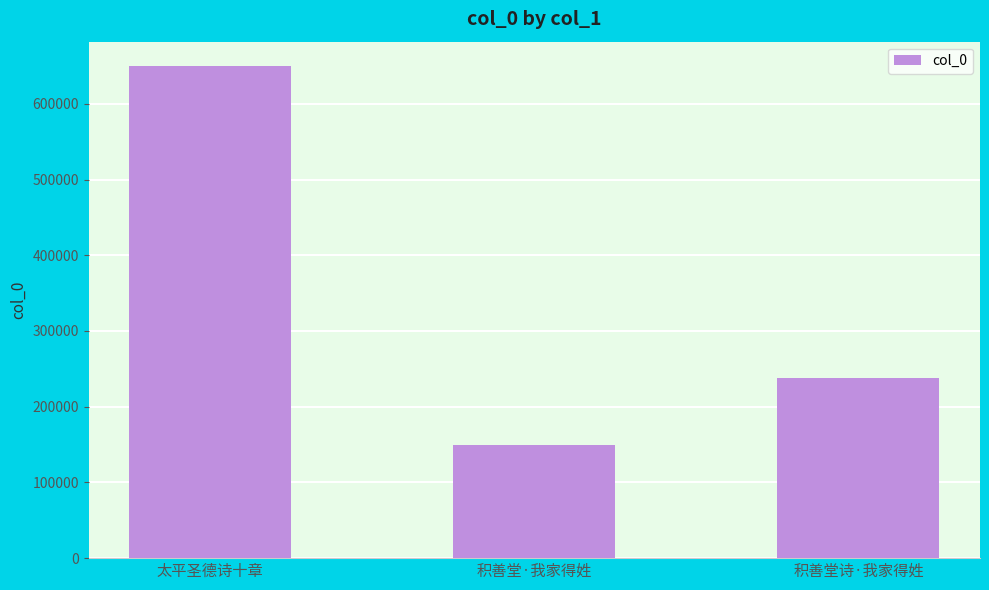

What is the minimum value shown in the chart?

149204